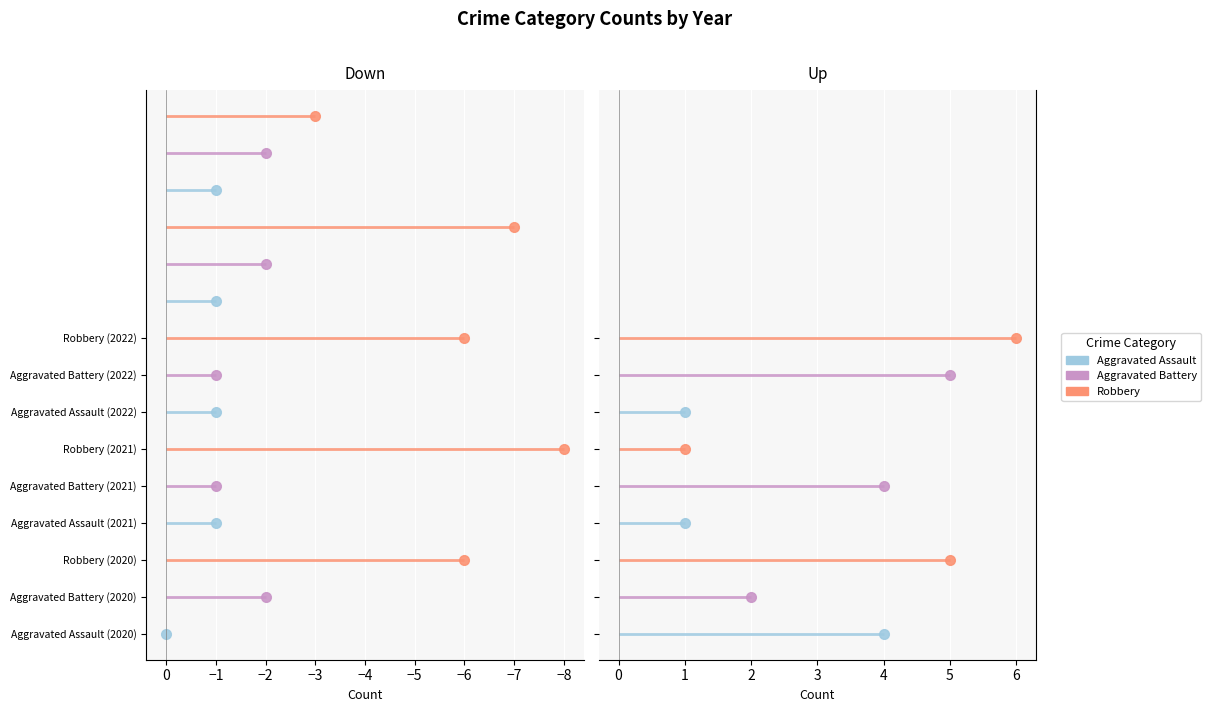

How many lines are shown in the chart?

3